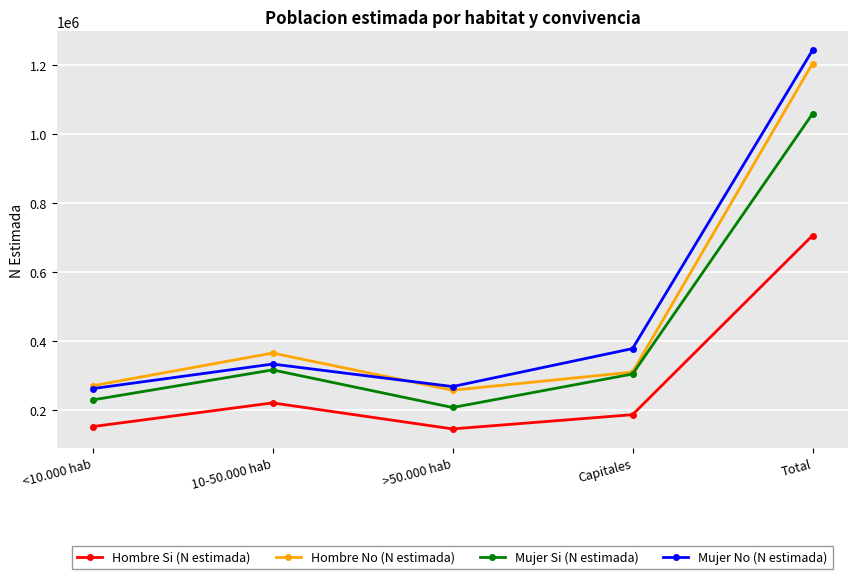

How many interior local peaks does the Hombre Si (N estimada) series have?

1